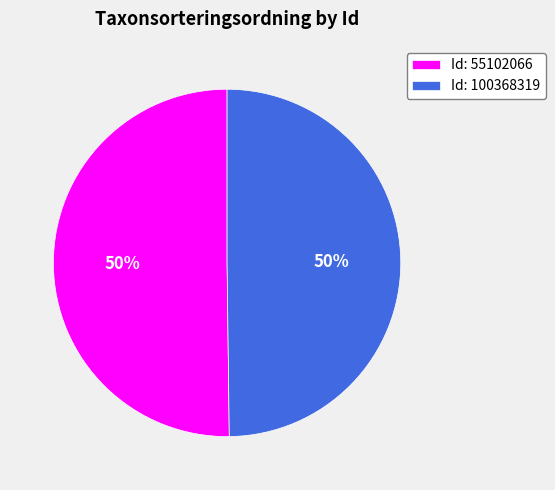

To the nearest percent, what portion does Id: 100368319 represent?

50%